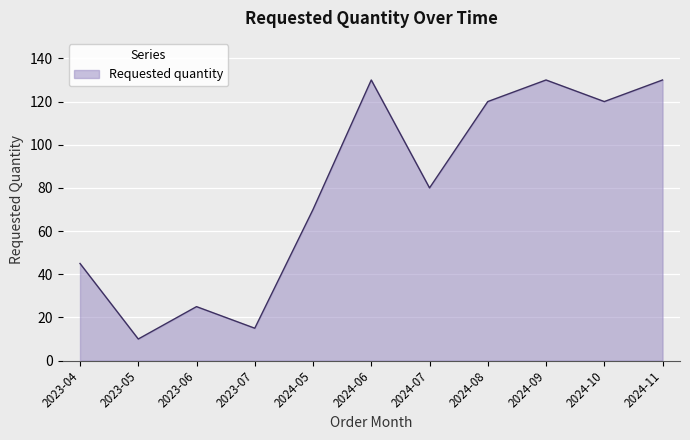

At which category does the chart reach its minimum across all series?

2023-05